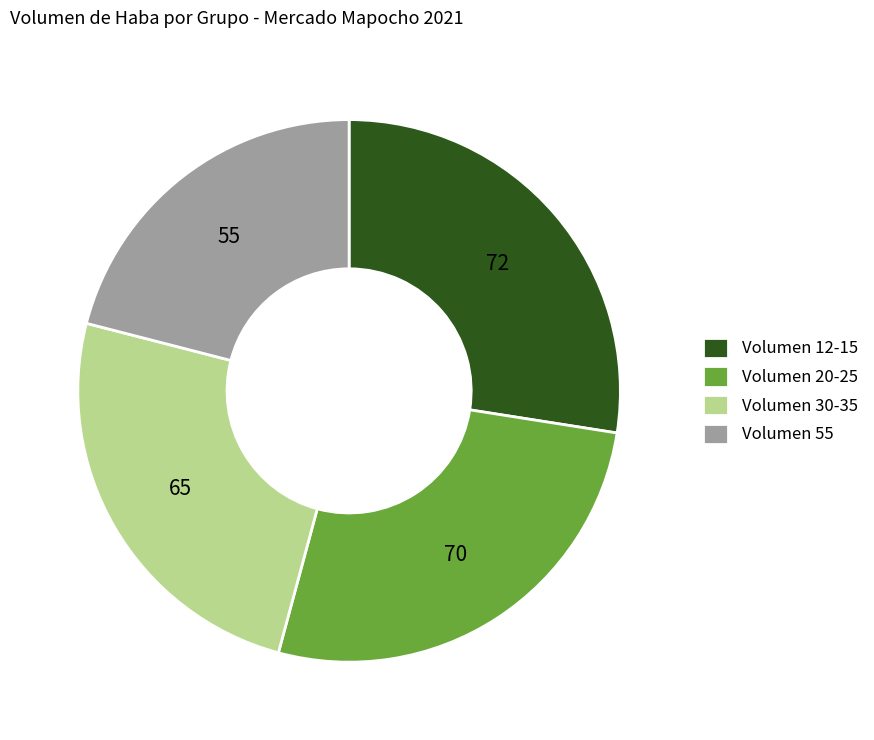

Combined, do Volumen 55 and Volumen 30-35 account for over 50%?

No